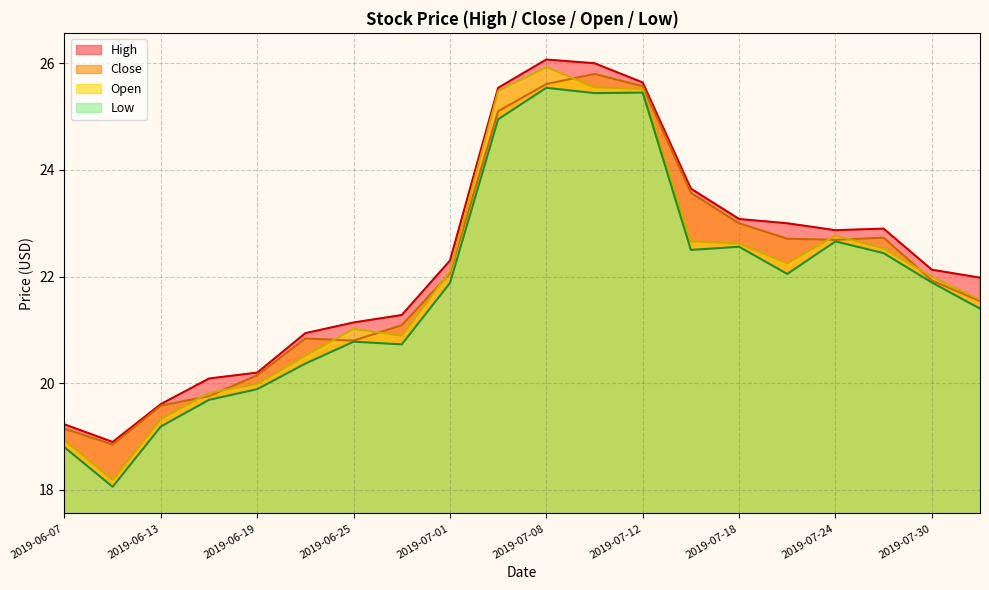

Is it true that Low equals 33.6 at 2019-07-12?

False